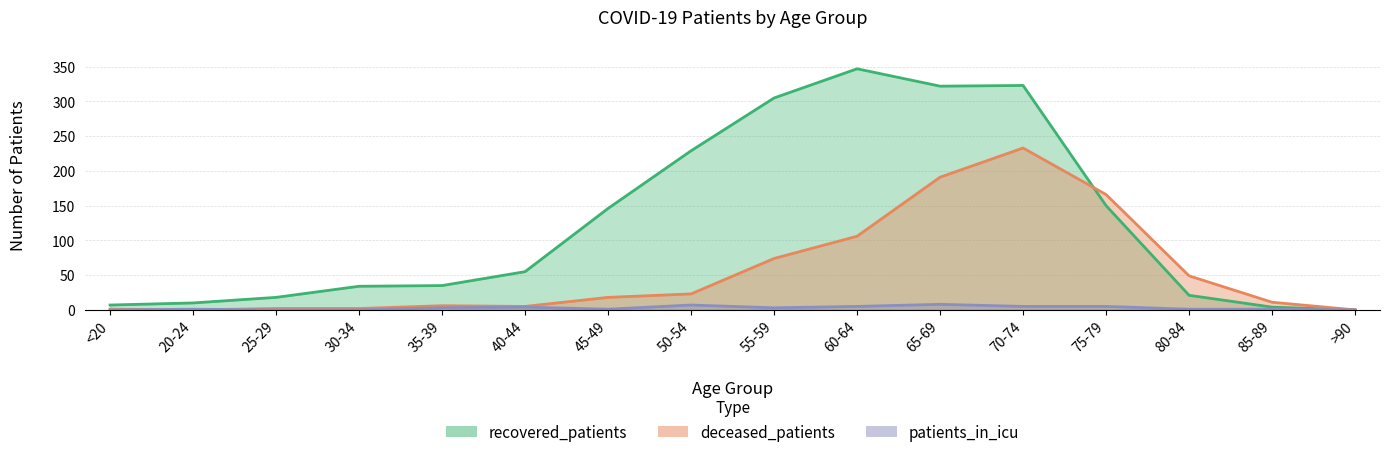

List the series in order of their peak value, highest first.

recovered_patients, deceased_patients, patients_in_icu